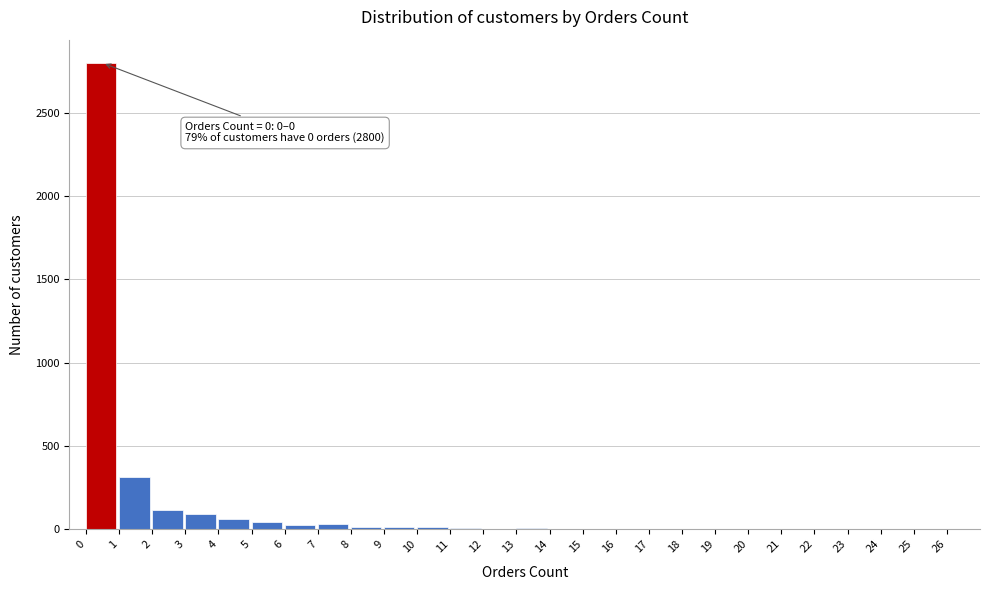

Which range on the x-axis has the tallest bar?

0 to 1